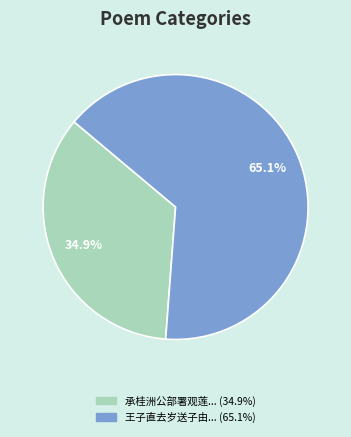

How many segments does this pie chart have?

2